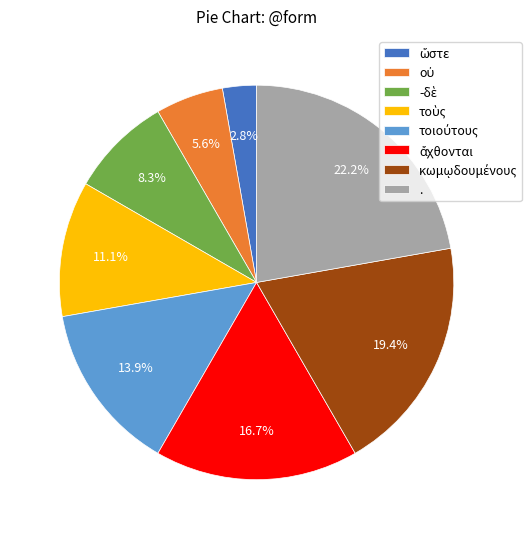

What percentage is NOT represented by .?

77.8%